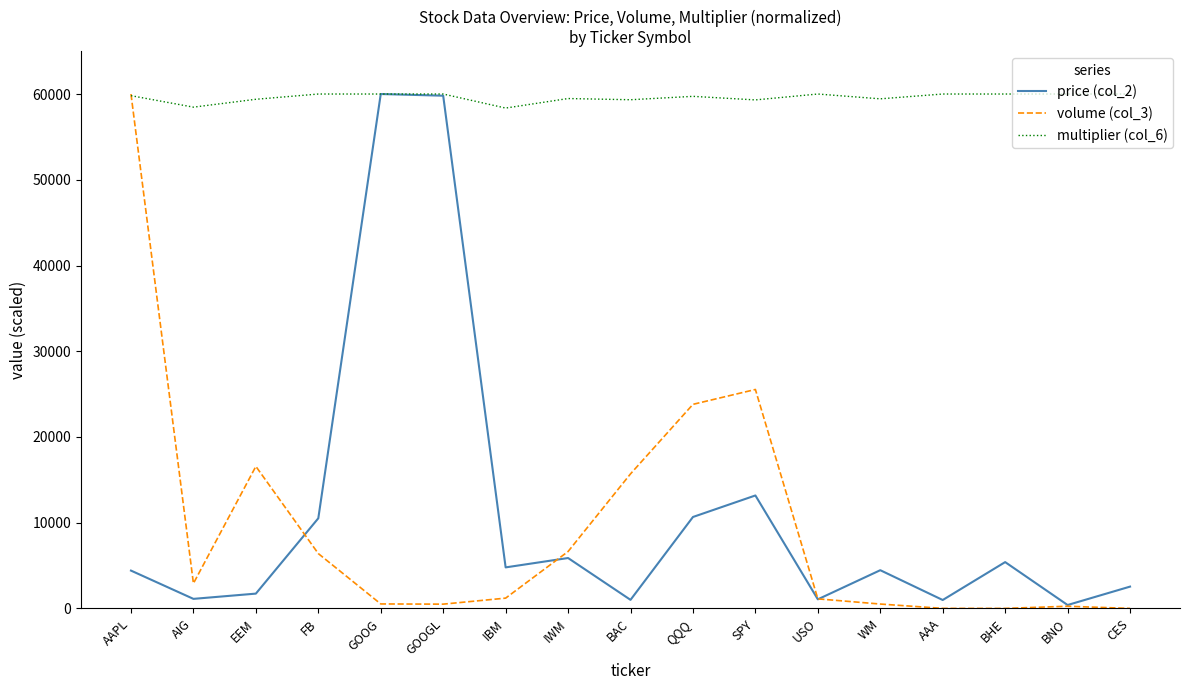

What is the maximum value for volume (col_3)?

60000.0